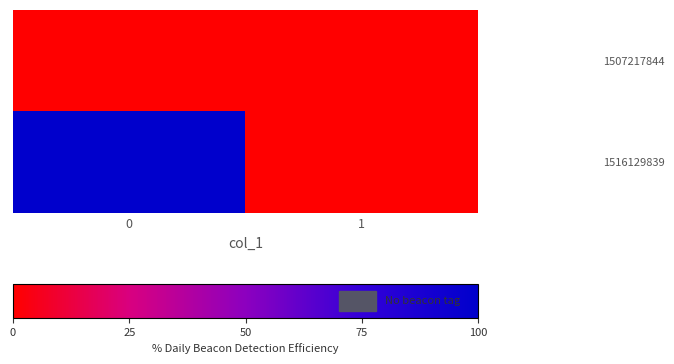

Which series has the largest range (max minus min)?

1516129839